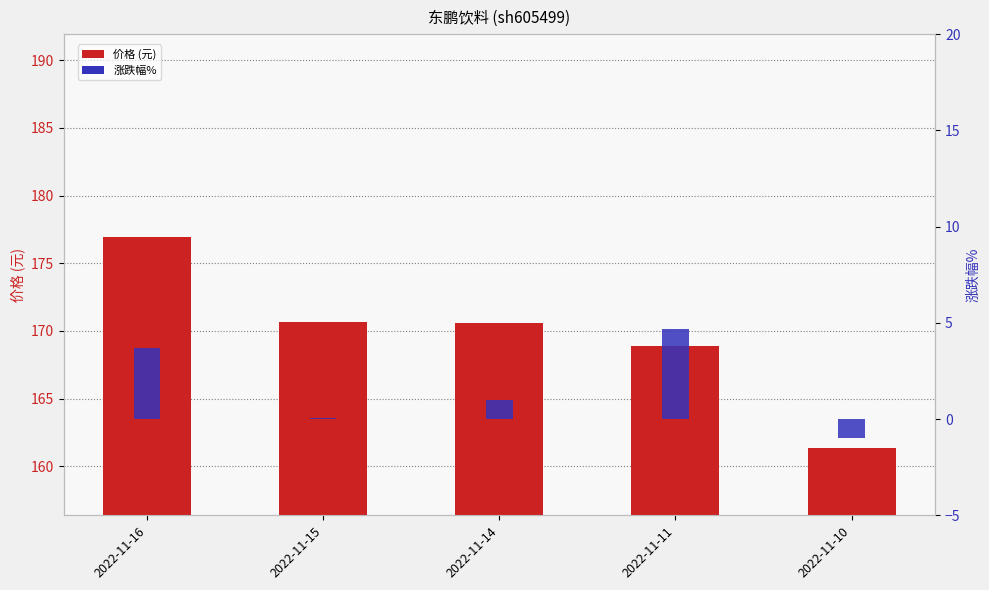

What is the difference between the highest and lowest values at 2022-11-14?

169.6